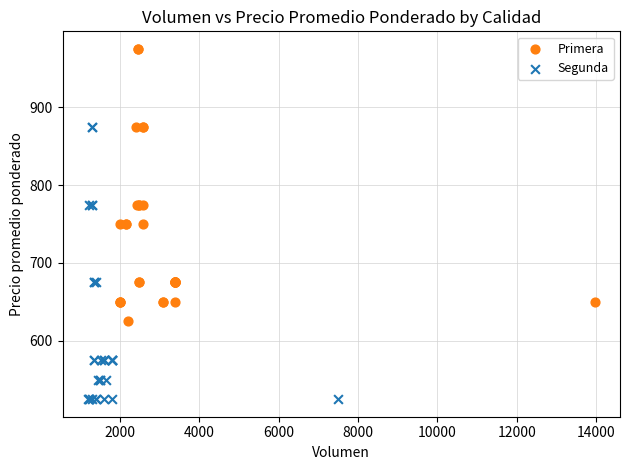

Which series contains the highest Y value?

Primera